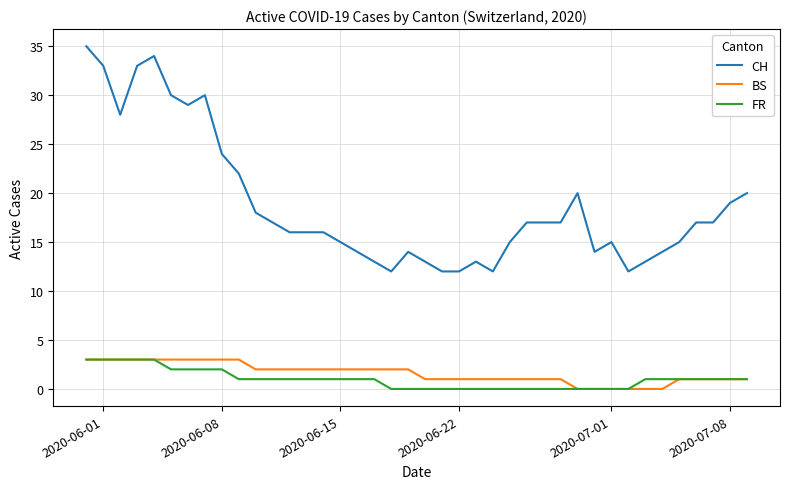

Reading left to right, list all the values displayed in this chart.

CH: 35	33	28	33	34	30	29	30	24	22	18	17	16	16	16	15	14	13	12	14	13	12	12	13	12	15	17	17	17	20	14	15	12	13	14	15	17	17	19	20
BS: 3	3	3	3	3	3	3	3	3	3	2	2	2	2	2	2	2	2	2	2	1	1	1	1	1	1	1	1	1	0	0	0	0	0	0	1	1	1	1	1
FR: 3	3	3	3	3	2	2	2	2	1	1	1	1	1	1	1	1	1	0	0	0	0	0	0	0	0	0	0	0	0	0	0	0	1	1	1	1	1	1	1